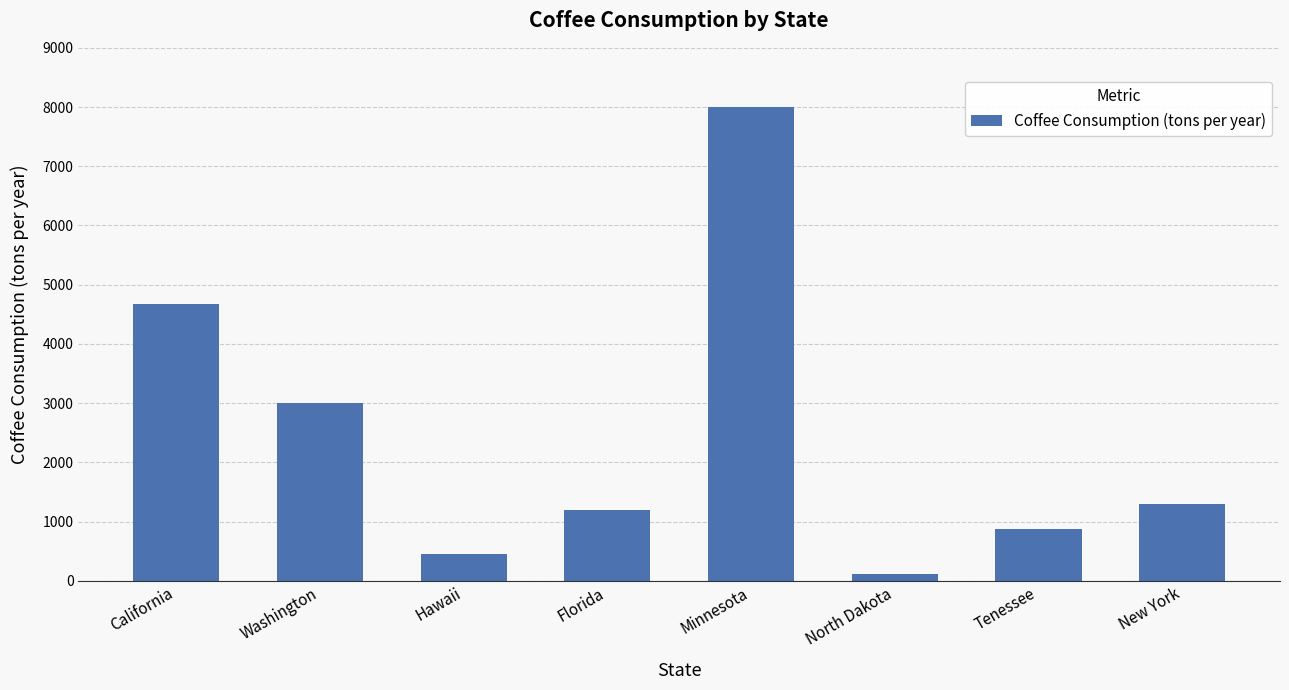

Does the chart contain any negative values?

No